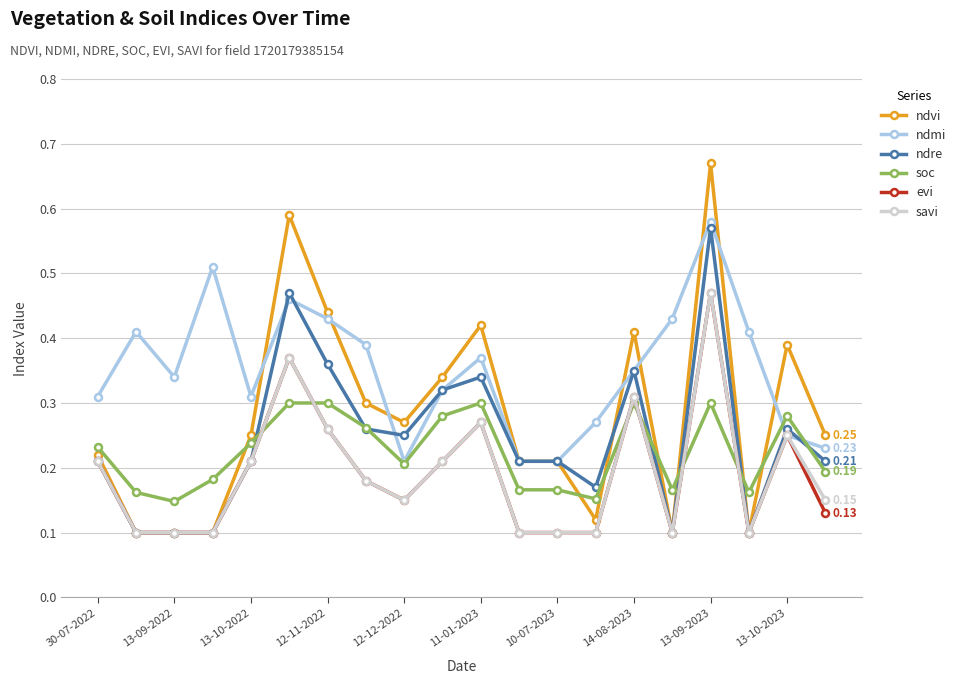

Which series has the largest range (max minus min)?

ndvi